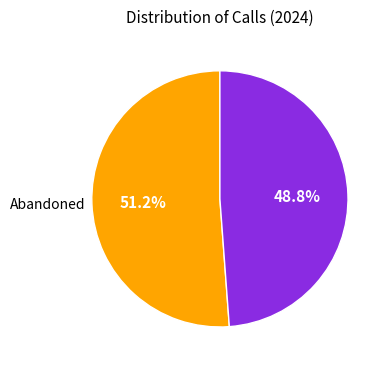

Is there a majority slice in this chart?

Yes